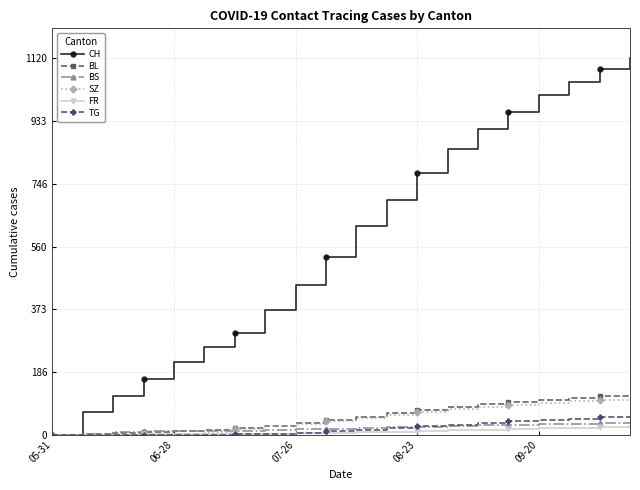

What is the value of the TG point at the 15th from the left?

35